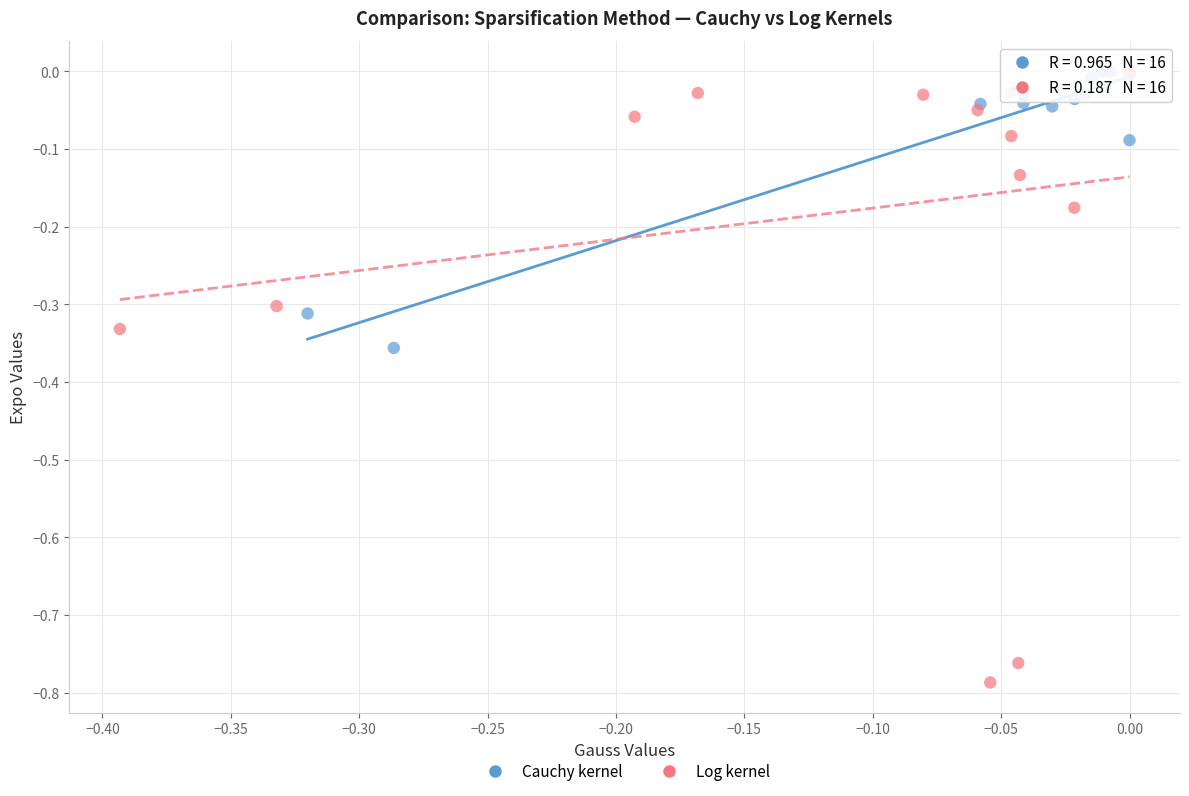

Which series has the largest Y range (max minus min)?

Log kernel